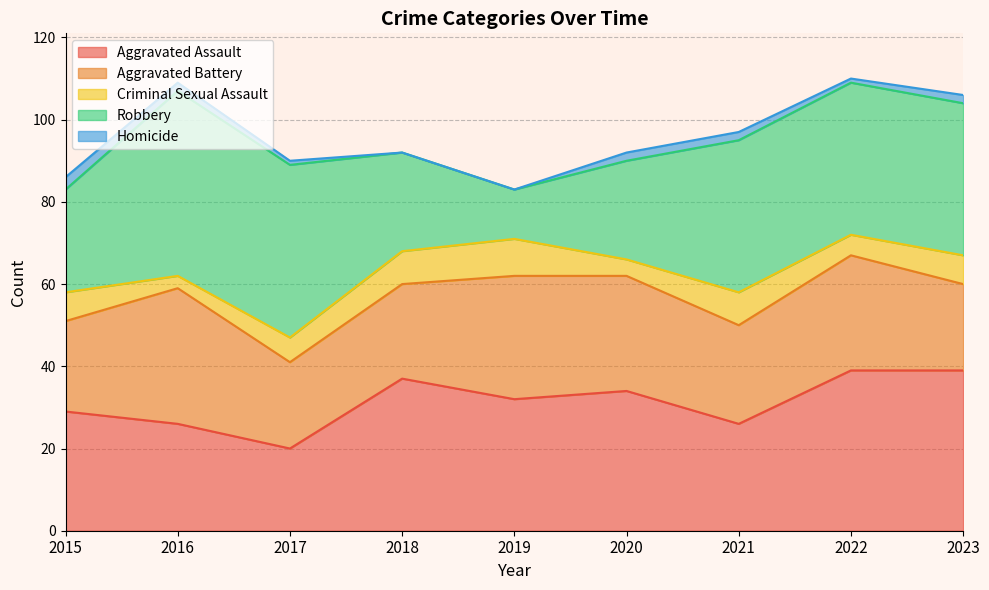

Reading right to left, extract all data points from this chart.

Aggravated Assault: 2023=39	2022=39	2021=26	2020=34	2019=32	2018=37	2017=20	2016=26	2015=29
Aggravated Battery: 2023=21	2022=28	2021=24	2020=28	2019=30	2018=23	2017=21	2016=33	2015=22
Criminal Sexual Assault: 2023=7	2022=5	2021=8	2020=4	2019=9	2018=8	2017=6	2016=3	2015=7
Robbery: 2023=37	2022=37	2021=37	2020=24	2019=12	2018=24	2017=42	2016=45	2015=25
Homicide: 2023=2	2022=1	2021=2	2020=2	2019=0	2018=0	2017=1	2016=2	2015=3